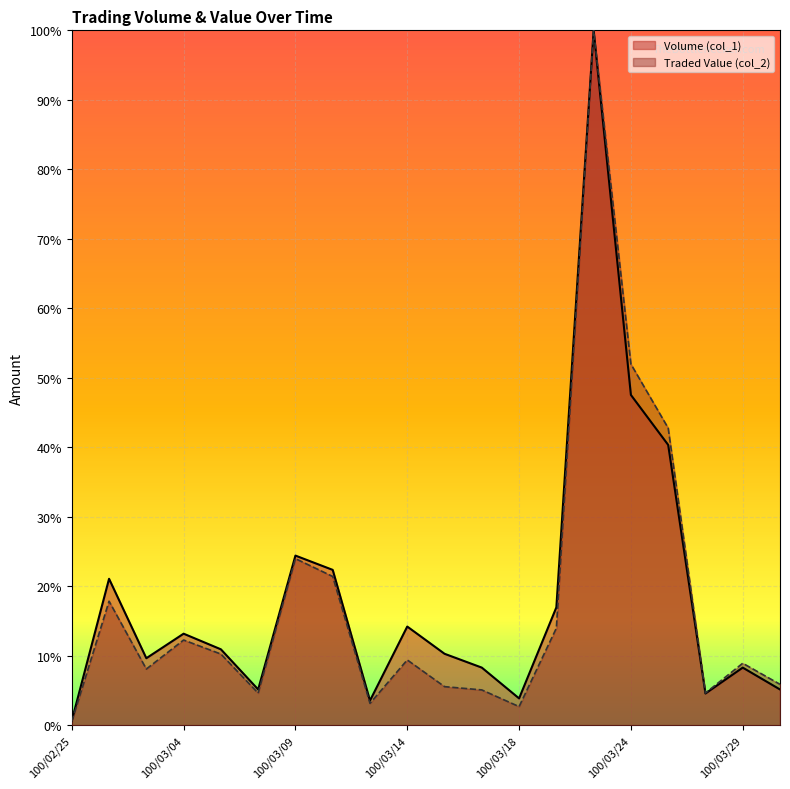

True or false: Traded Value (col_2) and Volume (col_1) intersect in this chart.

False